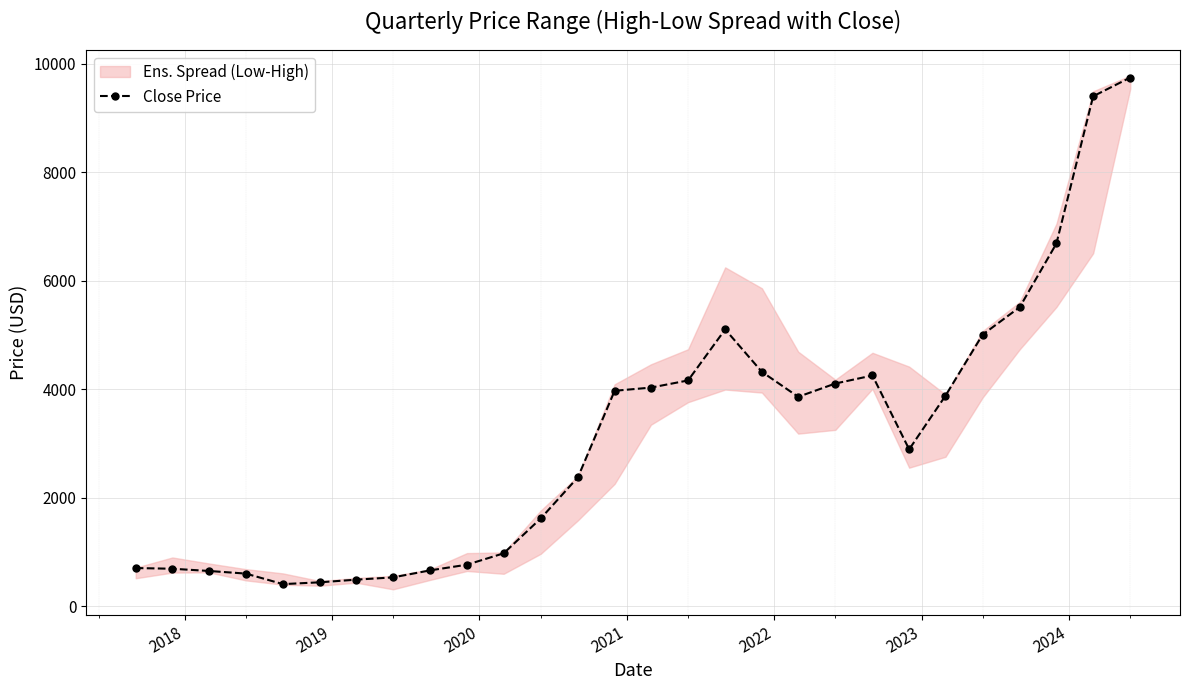

Reading left to right, transcribe all the data shown in this chart.

703.9	691.0	650.3	601.7	407.6	441.0	489.7	532.0	661.5	765.6	975.2	1619.0	2376.0	3969.8	4028.8	4160.4	5100.7	4318.2	3858.7	4103.7	4251.9	2890.7	3878.8	5003.9	5510.6	6683.9	9396.4	9741.2